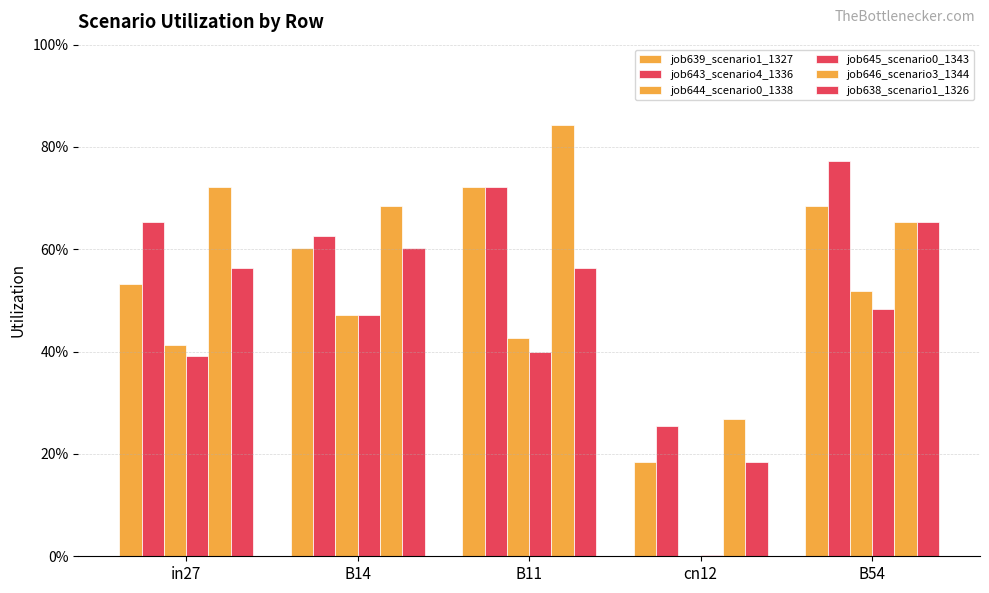

Are the bars grouped side by side (vs. stacked)?

Yes